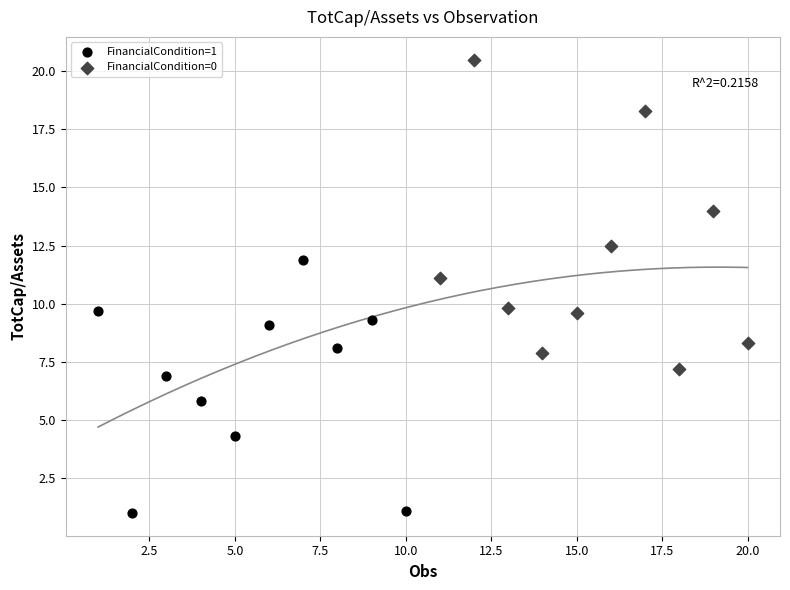

What are all the series names shown in the legend?

FinancialCondition=1, FinancialCondition=0